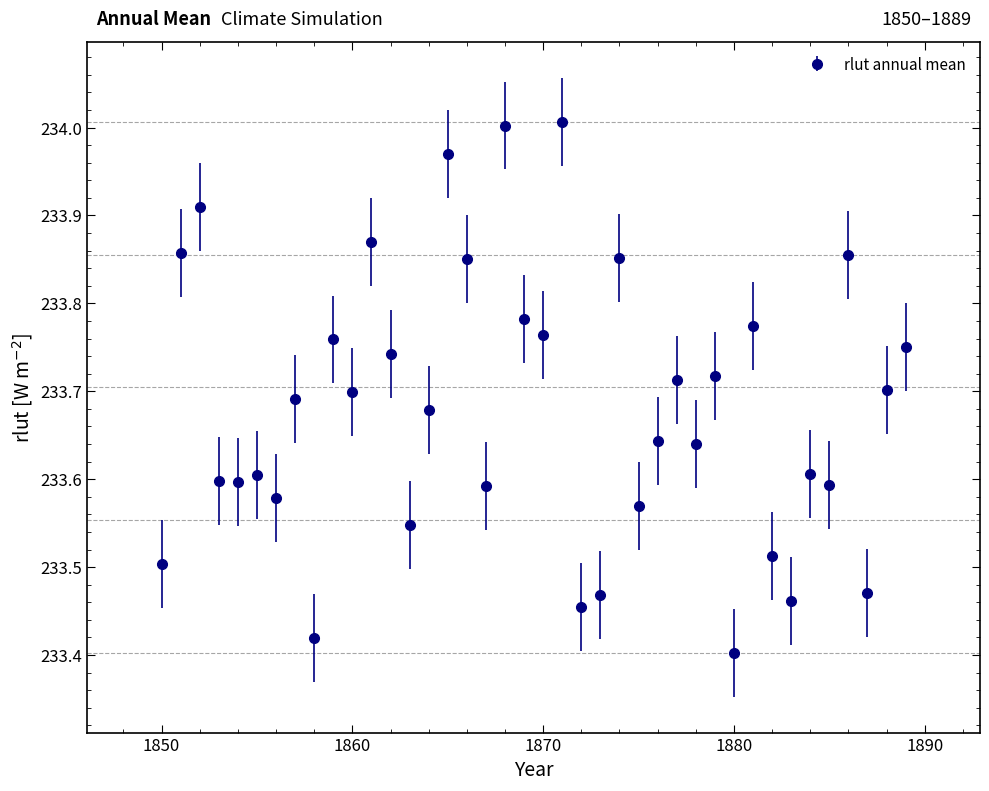

What is the sum of all values?

9347.2